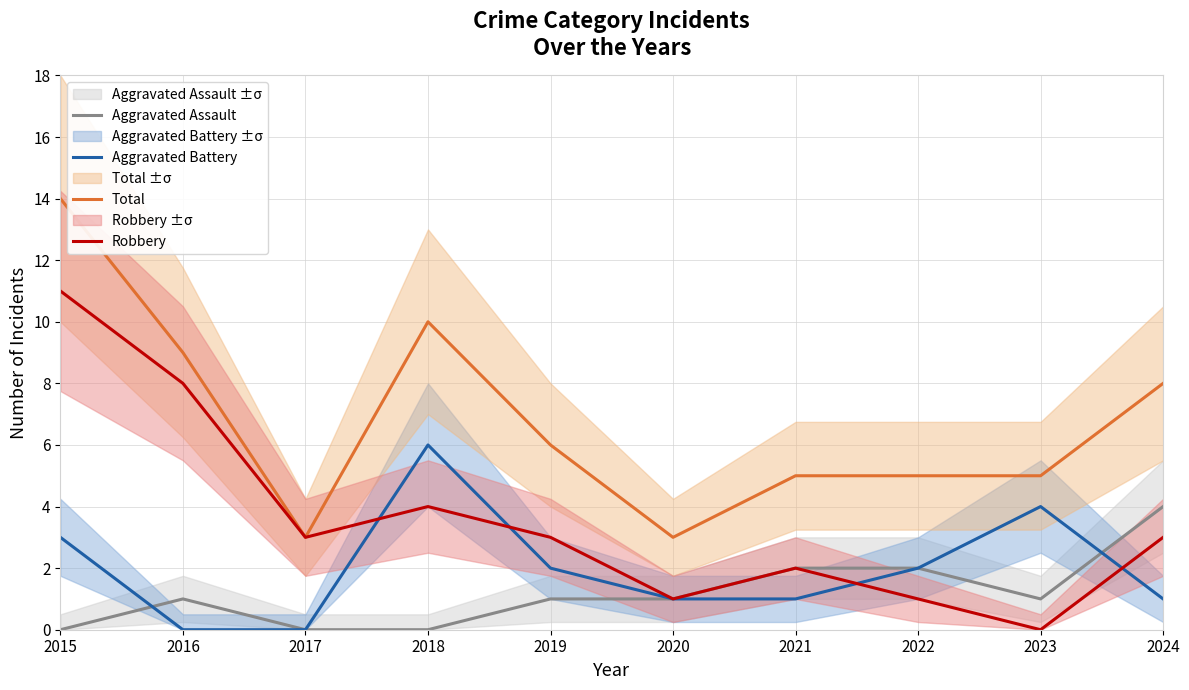

List the series in order of their peak value, highest first.

Total, Robbery, Aggravated Battery, Aggravated Assault